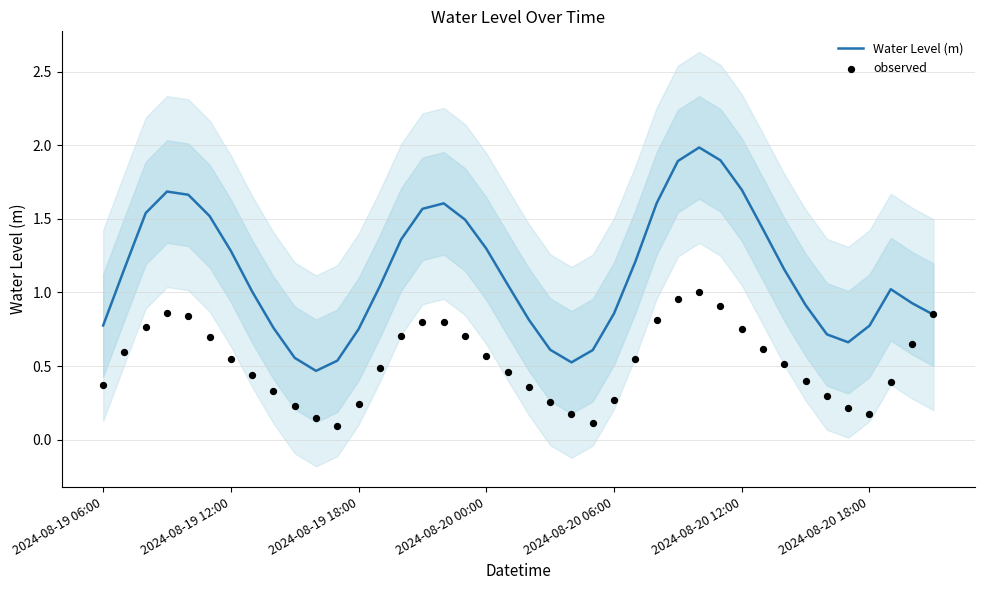

Which series contains the highest Y value?

Water Level (m)